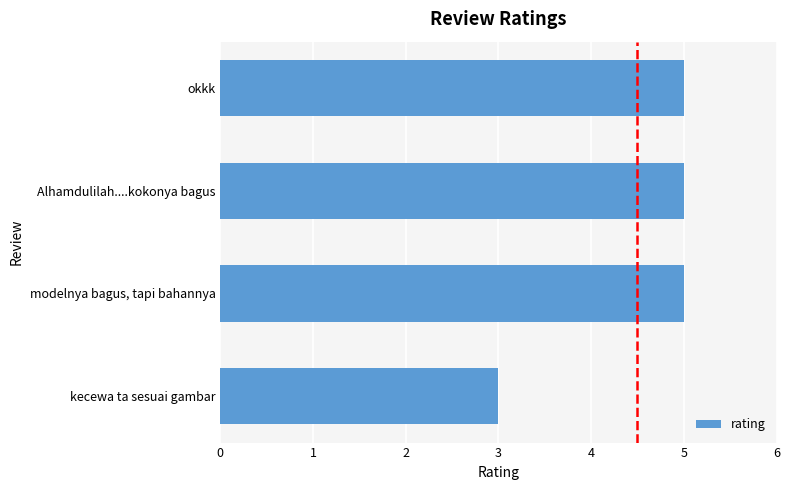

What is the ratio of the value at Alhamdulilah....kokonya bagus to the value at kecewa ta sesuai gambar?

1.7